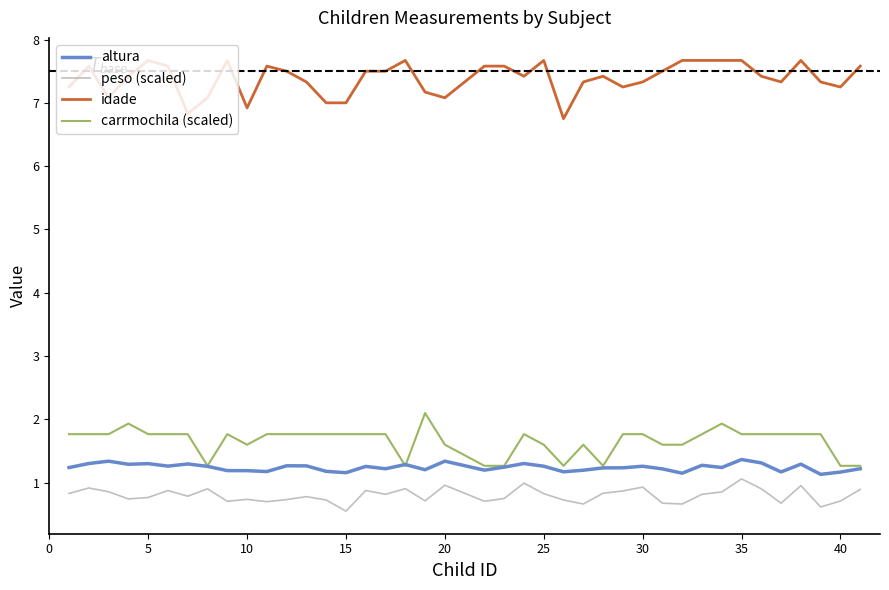

True or false: carrmochila (scaled) and peso (scaled) cross at least once.

False